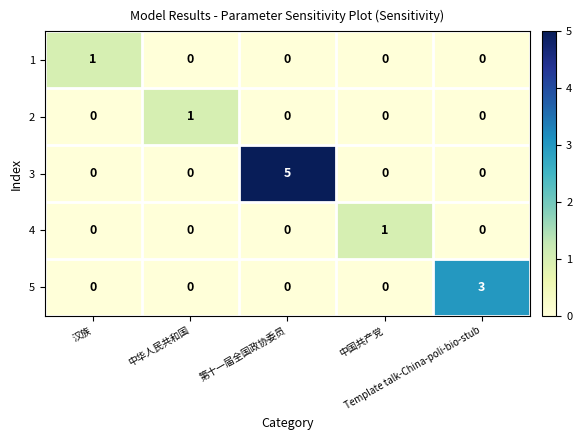

How many data points does each series have?

5